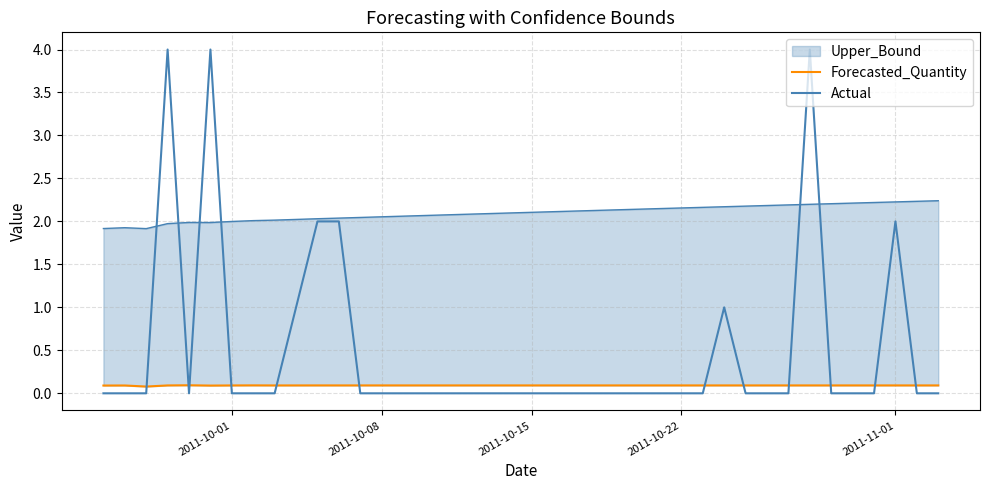

How many data points does each series have?

40